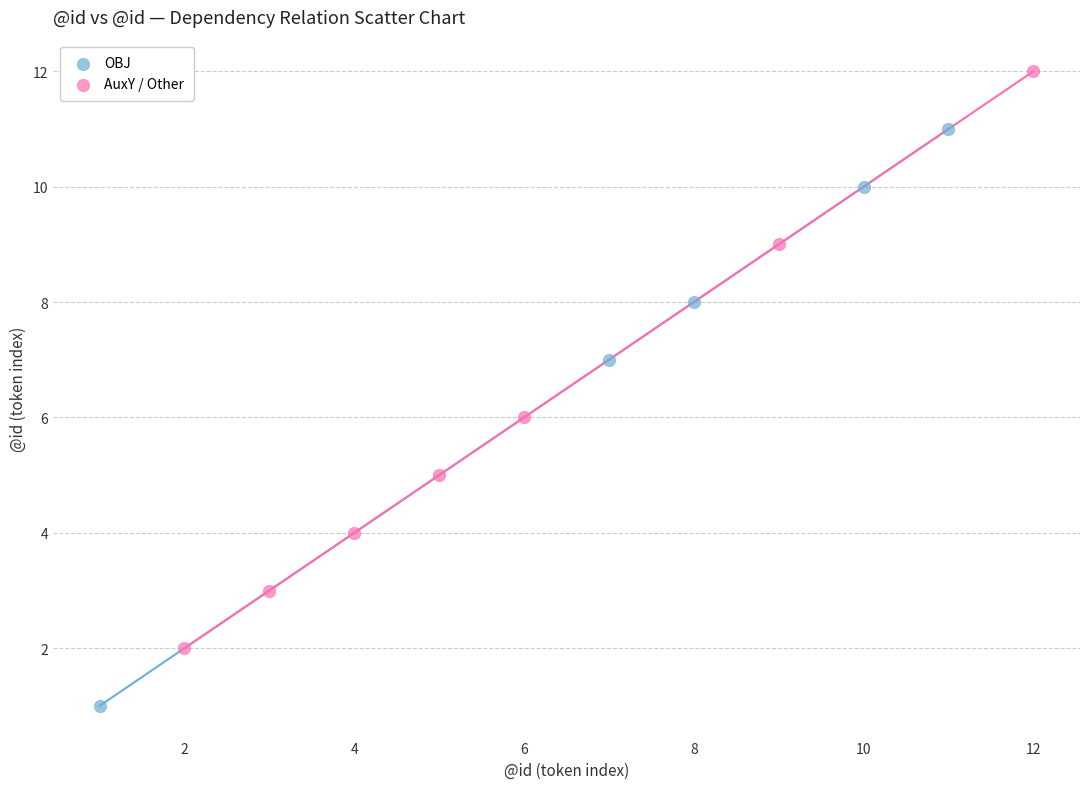

What are all the series names shown in the legend?

OBJ, AuxY / Other